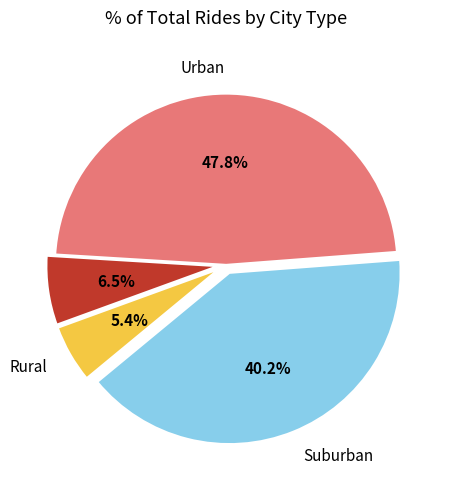

Is there any slice that represents more than half of the pie?

No